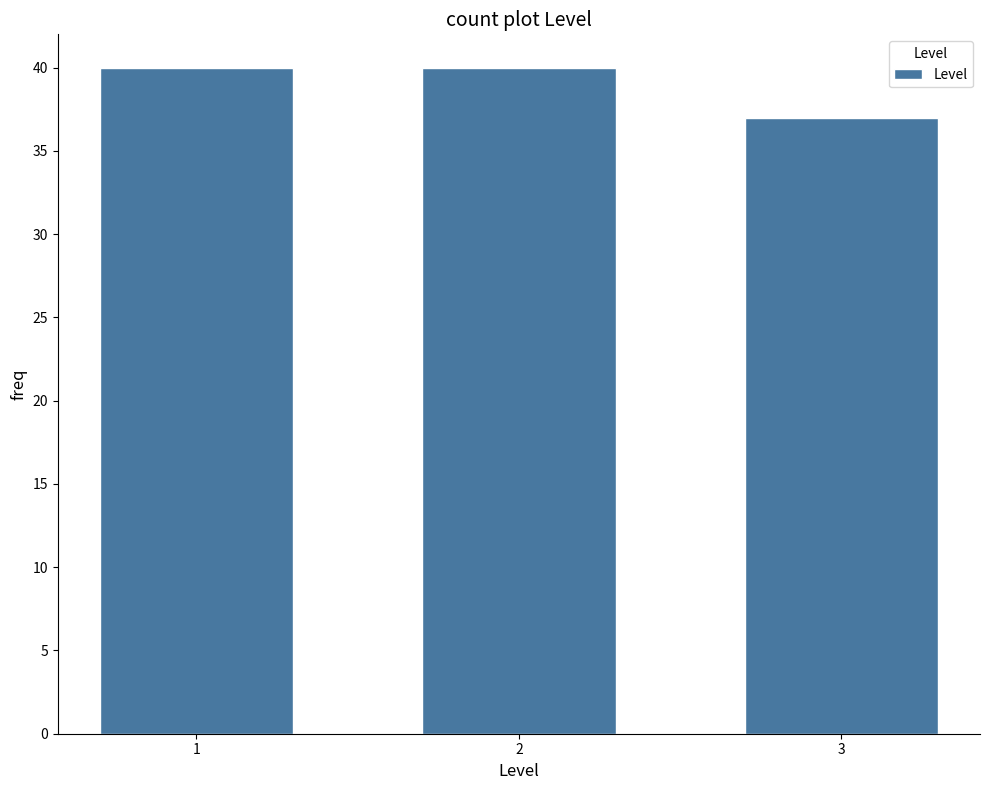

Reading left to right, what are all the values shown in this chart?

1=40	2=40	3=37